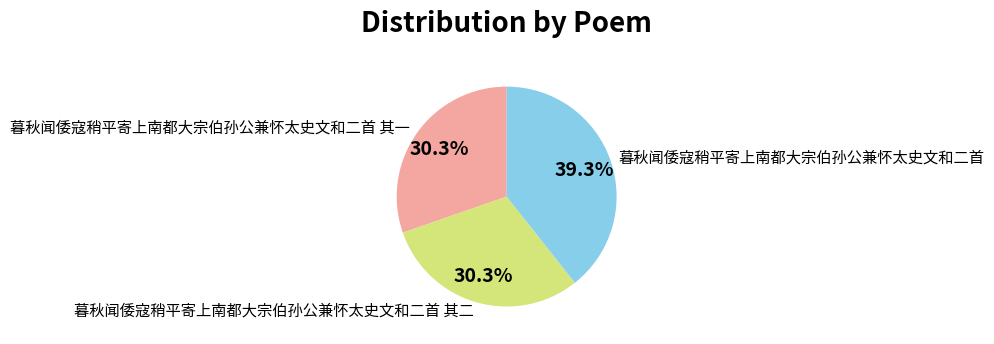

Which has a higher value, 暮秋闻倭寇稍平寄上南都大宗伯孙公兼怀太史文和二首 其二 or 暮秋闻倭寇稍平寄上南都大宗伯孙公兼怀太史文和二首?

暮秋闻倭寇稍平寄上南都大宗伯孙公兼怀太史文和二首